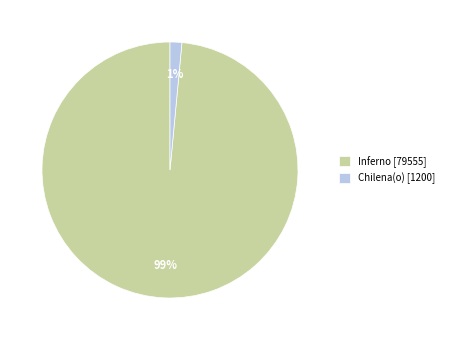

The Chilena(o) [1200] slice represents 1% of the pie. True or false?

True